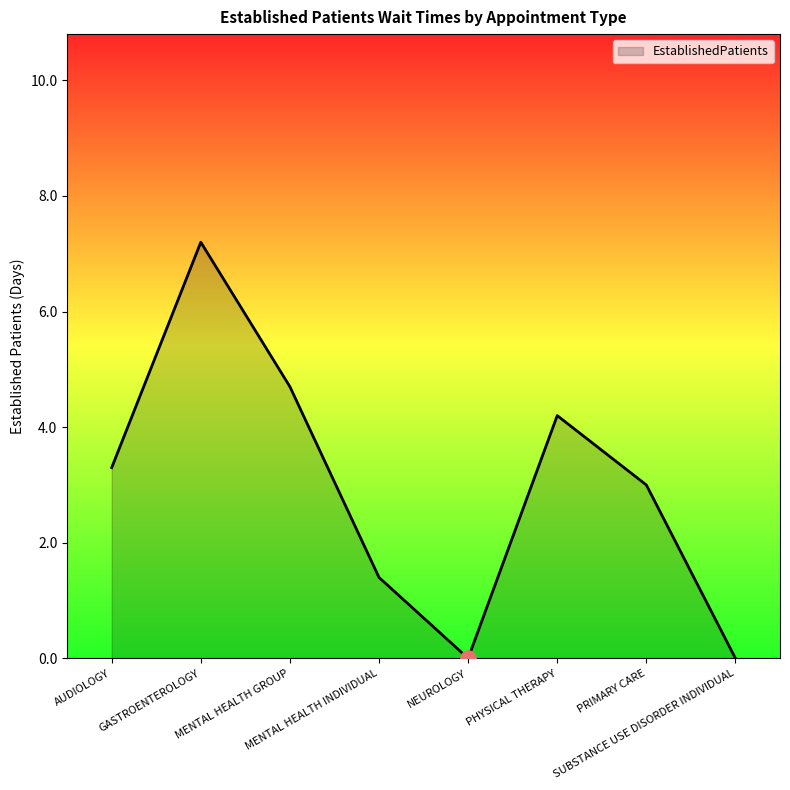

Between AUDIOLOGY and PHYSICAL THERAPY, which is larger?

PHYSICAL THERAPY